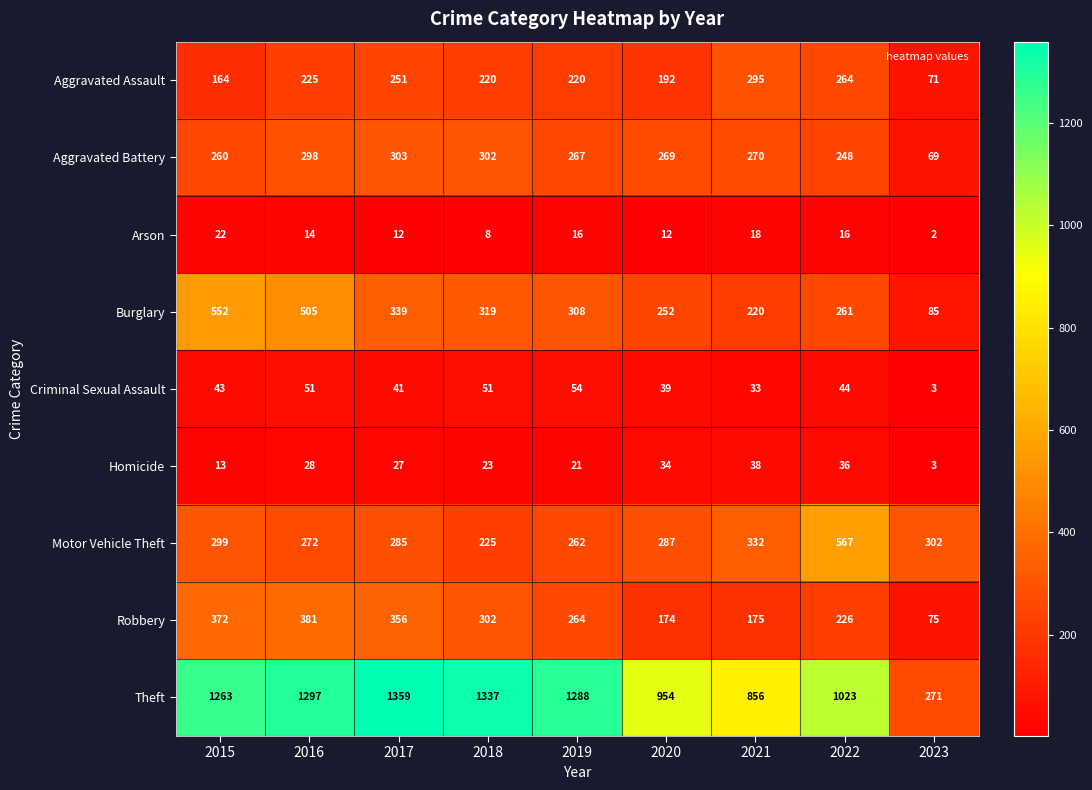

Where is Aggravated Assault nearest to the value 183?

2020